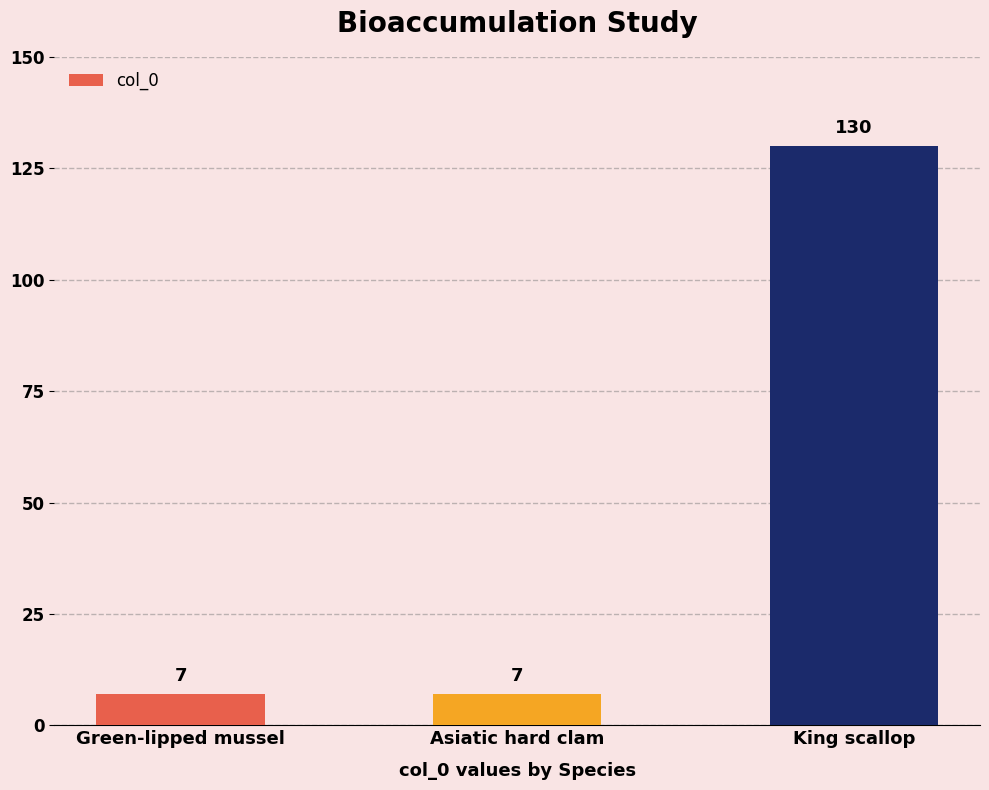

What is the average value?

48